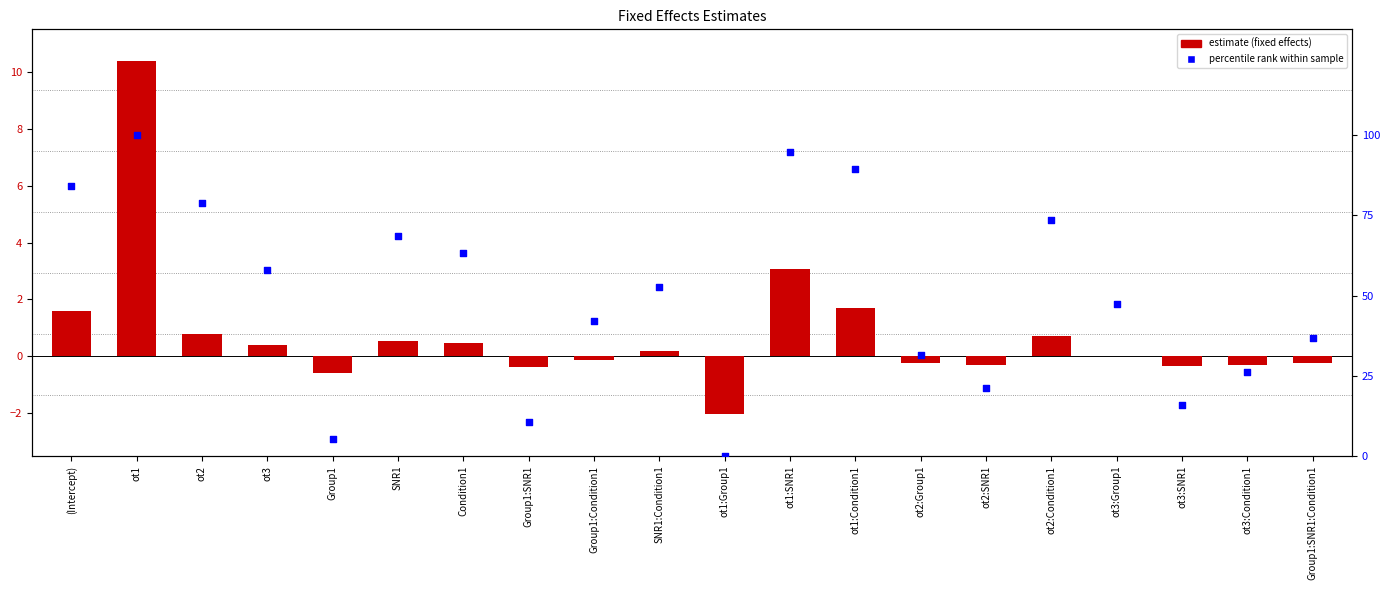

Is the value of percentile rank within sample at Group1:Condition1 greater than the value of estimate at ot1?

Yes